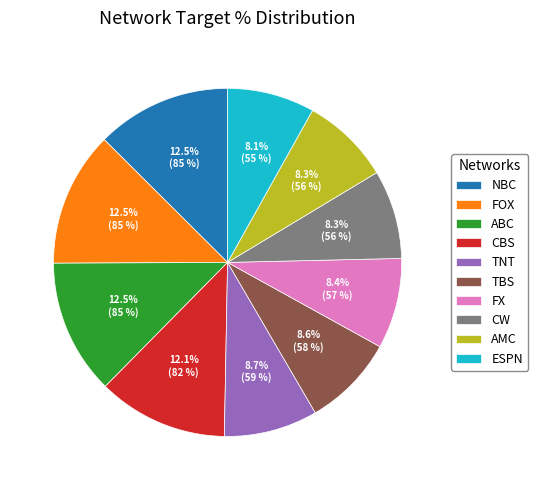

Does any single category account for the majority?

No